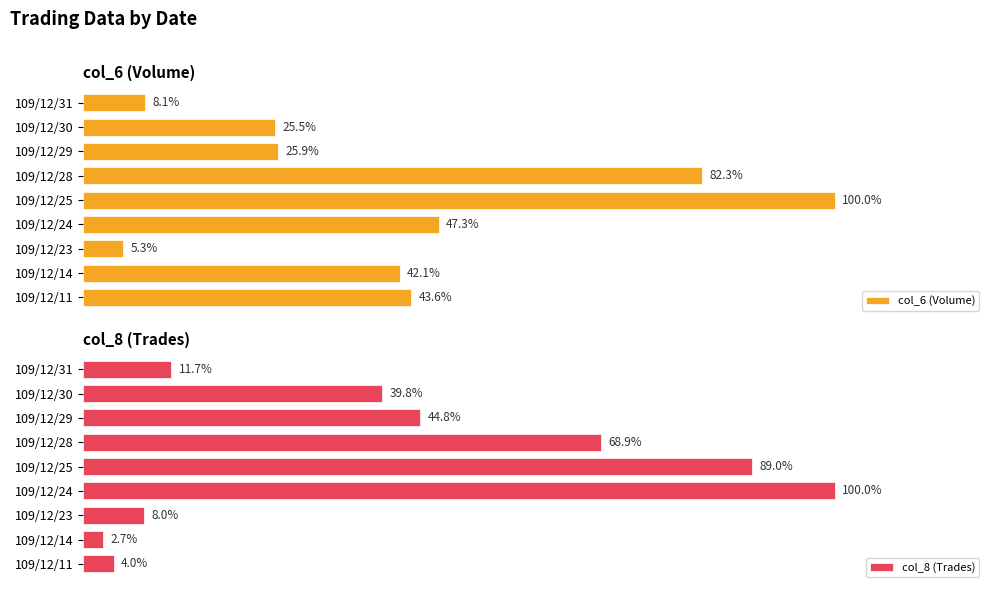

How many values in the col_6 (Volume) series are below 42?

4